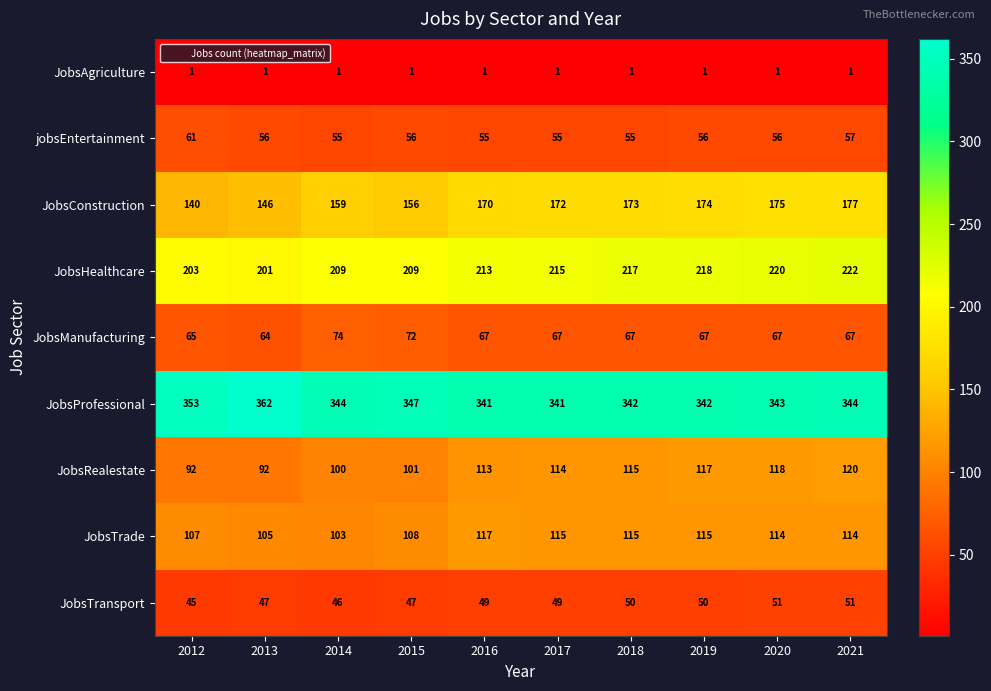

Which category has the highest value across all series?

2013